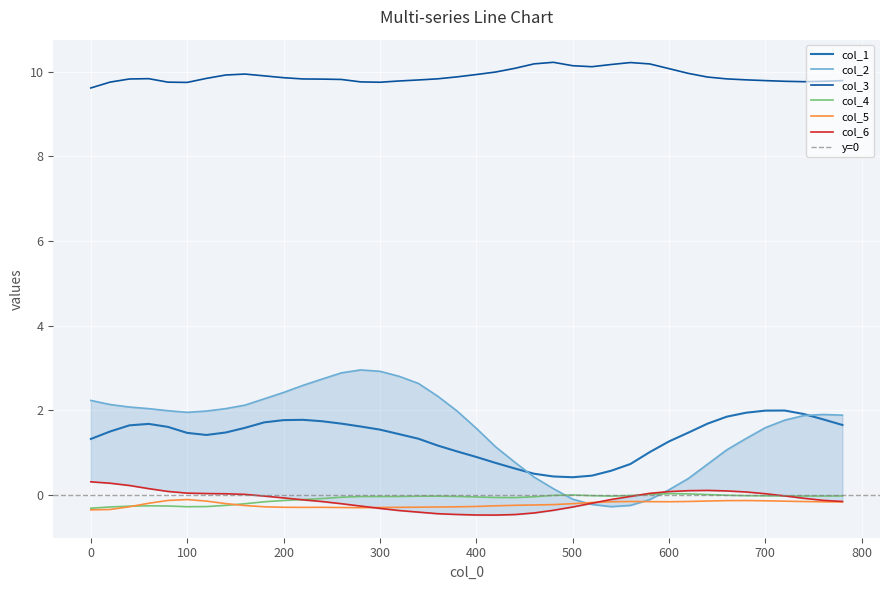

What is the value of the col_5 point at the 27th from the left?

-0.2